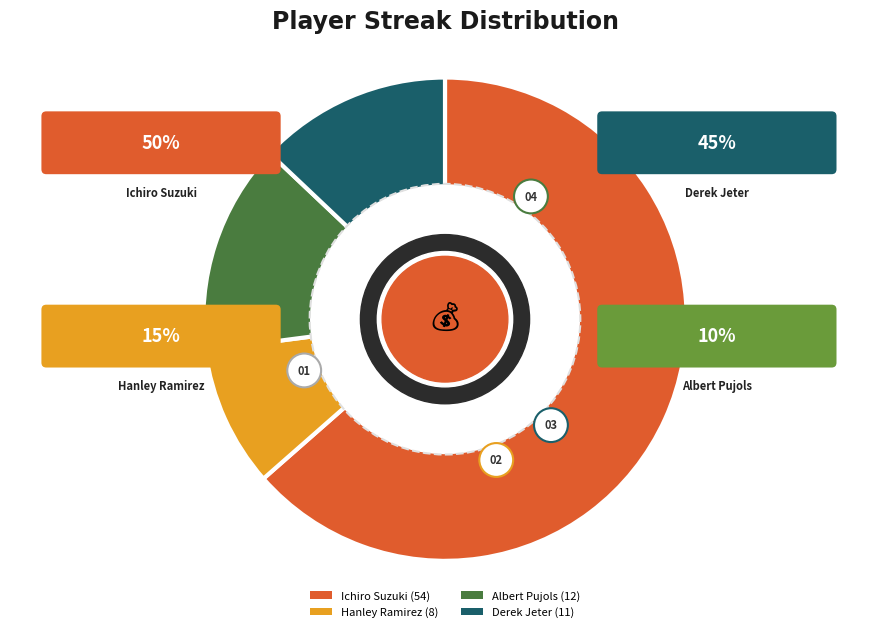

To the nearest percent, what is the combined percentage of Albert Pujols and Derek Jeter?

27%